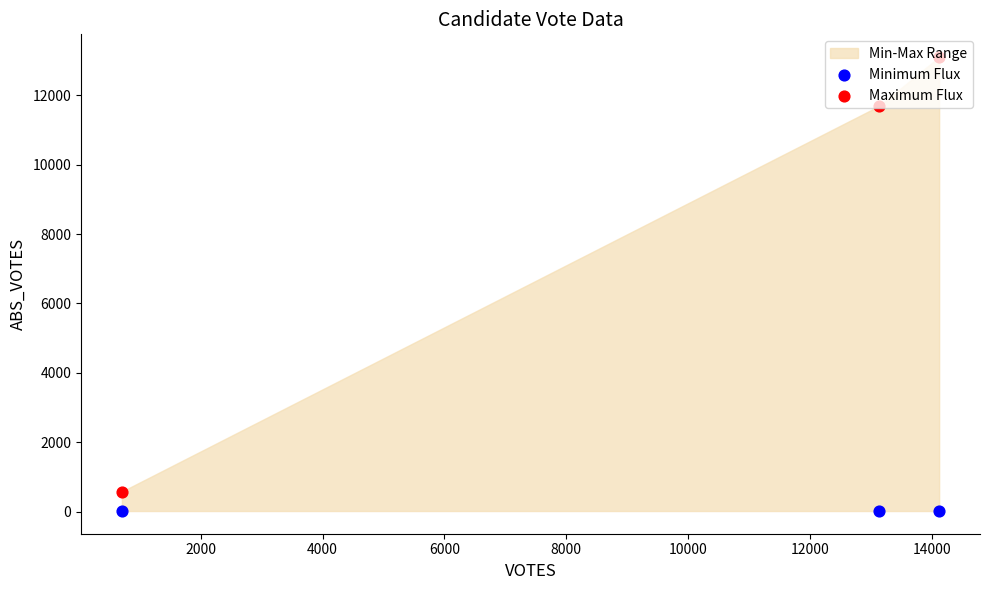

Which series reaches the minimum Y coordinate?

Minimum Flux